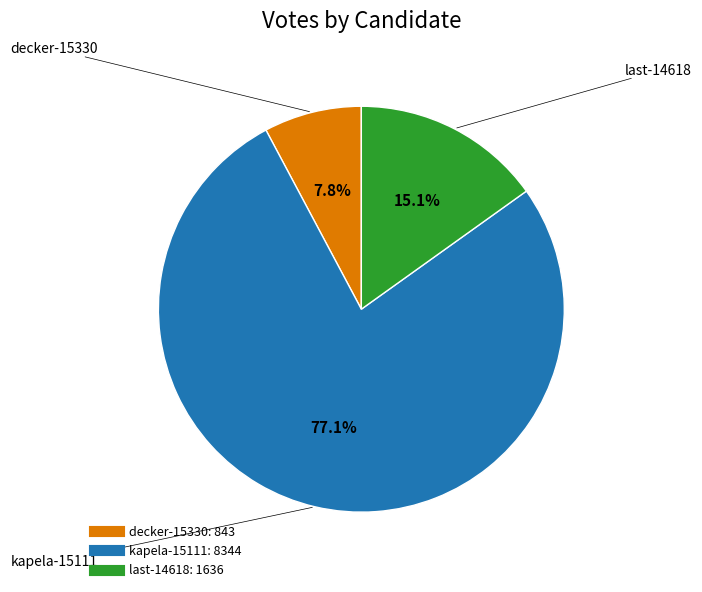

To the nearest percent, what portion does kapela-15111 represent?

77%